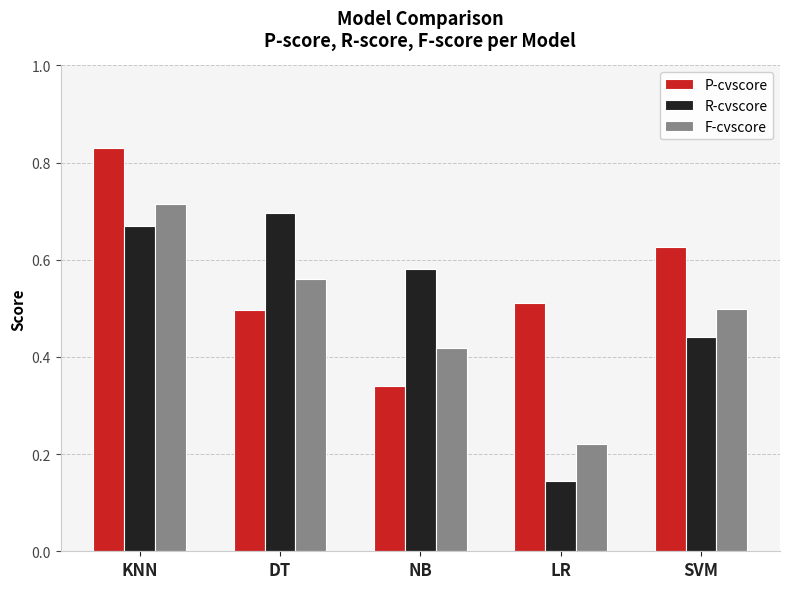

What are all the series names shown in the legend?

P-cvscore, R-cvscore, F-cvscore